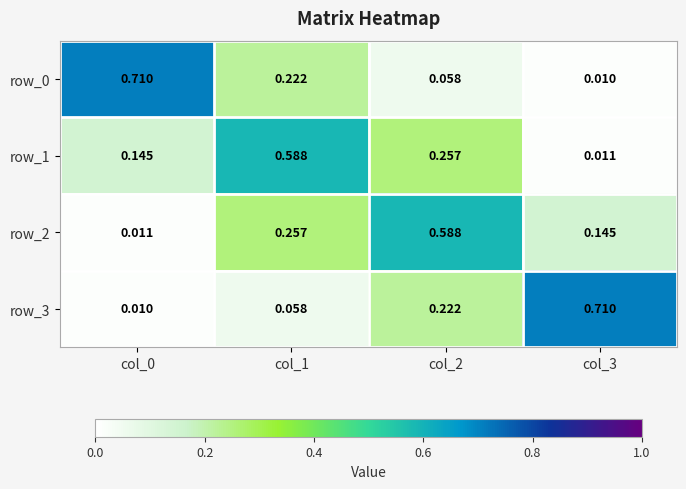

Is the value of row_3 at col_2 greater than the value of row_1 at col_2?

No